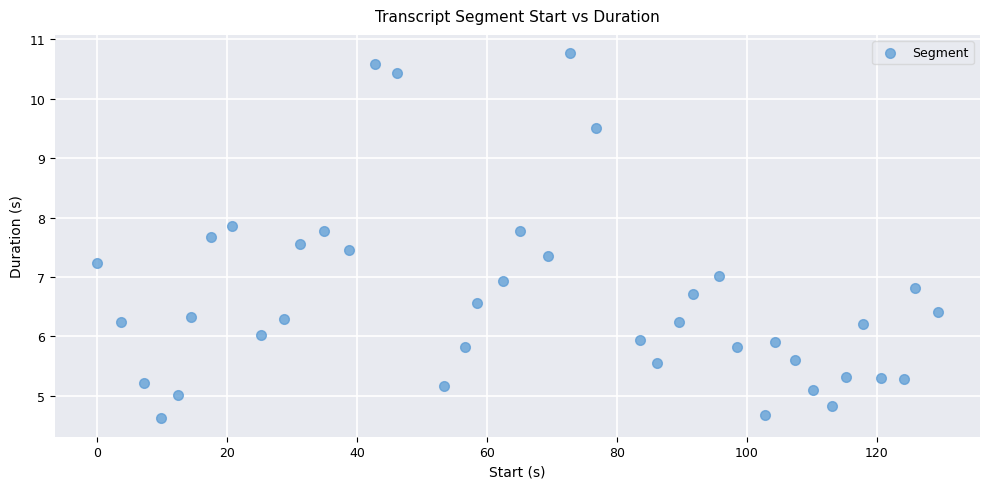

What is the range of X values (max minus min)?

129.4